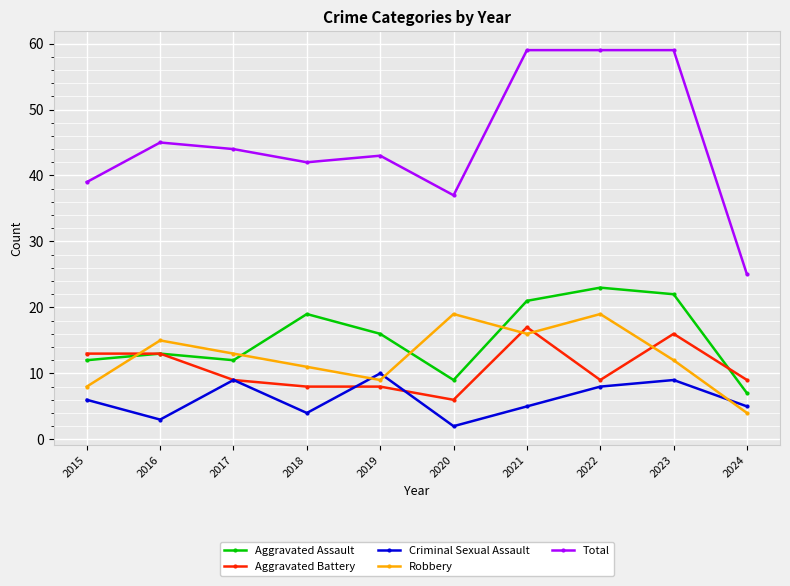

What are all the series names shown in the legend?

Aggravated Assault, Aggravated Battery, Criminal Sexual Assault, Robbery, Total